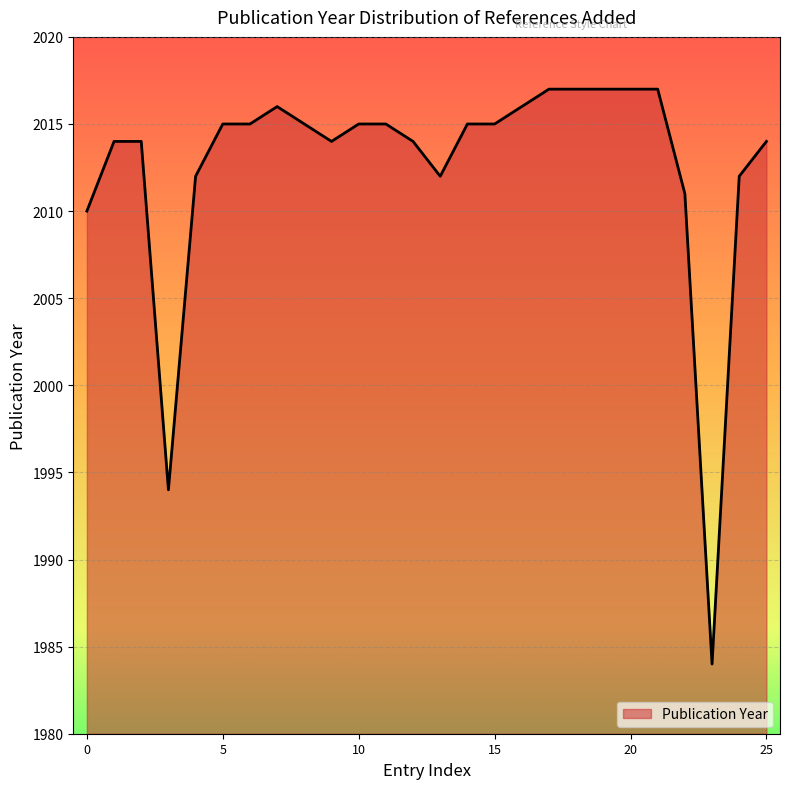

What is the minimum value shown in the chart?

1984